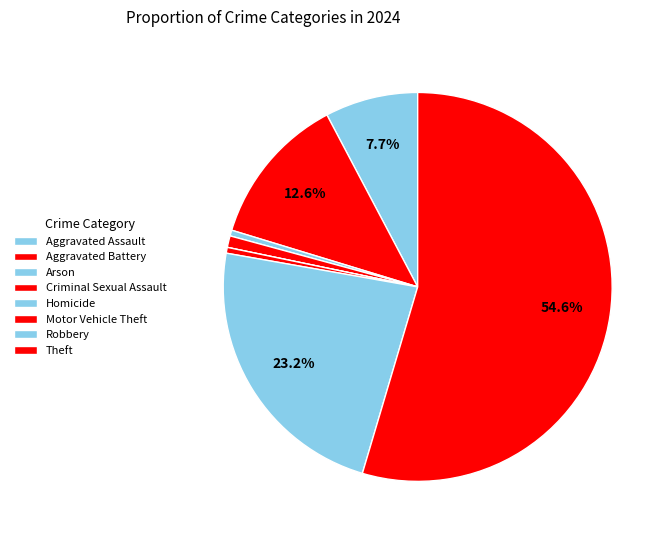

What percentage is the Criminal Sexual Assault slice, to the nearest percent?

1%